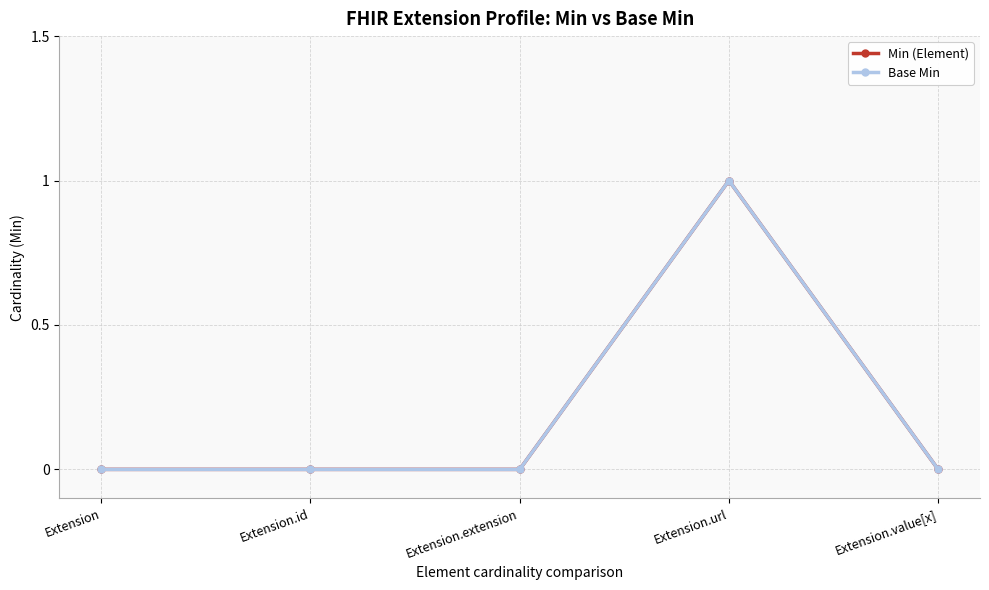

Does the chart have visible grid lines?

Yes